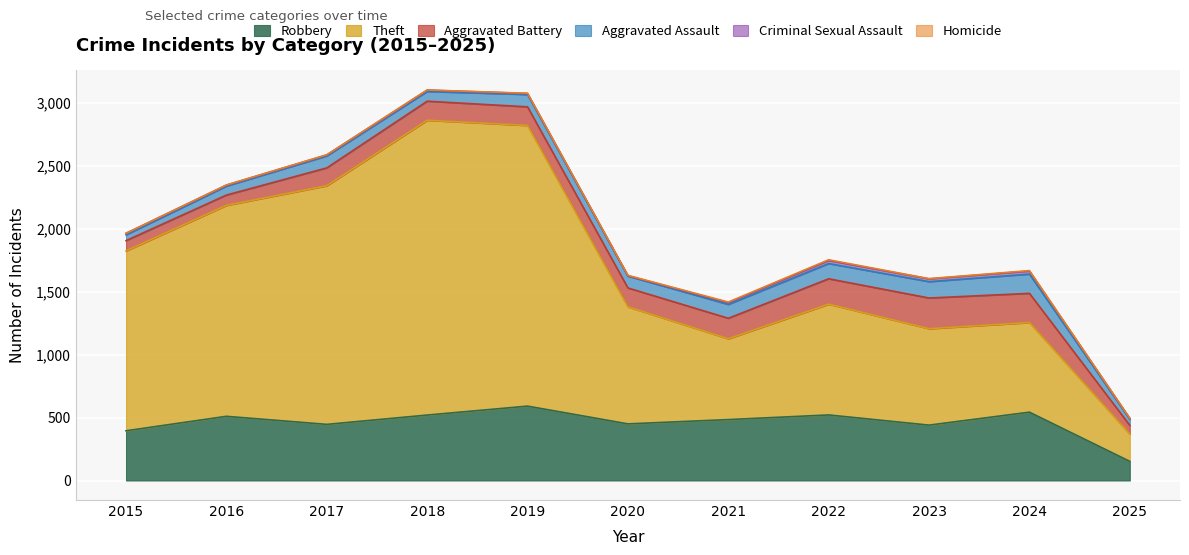

Does the chart display data point markers on the line(s)?

No